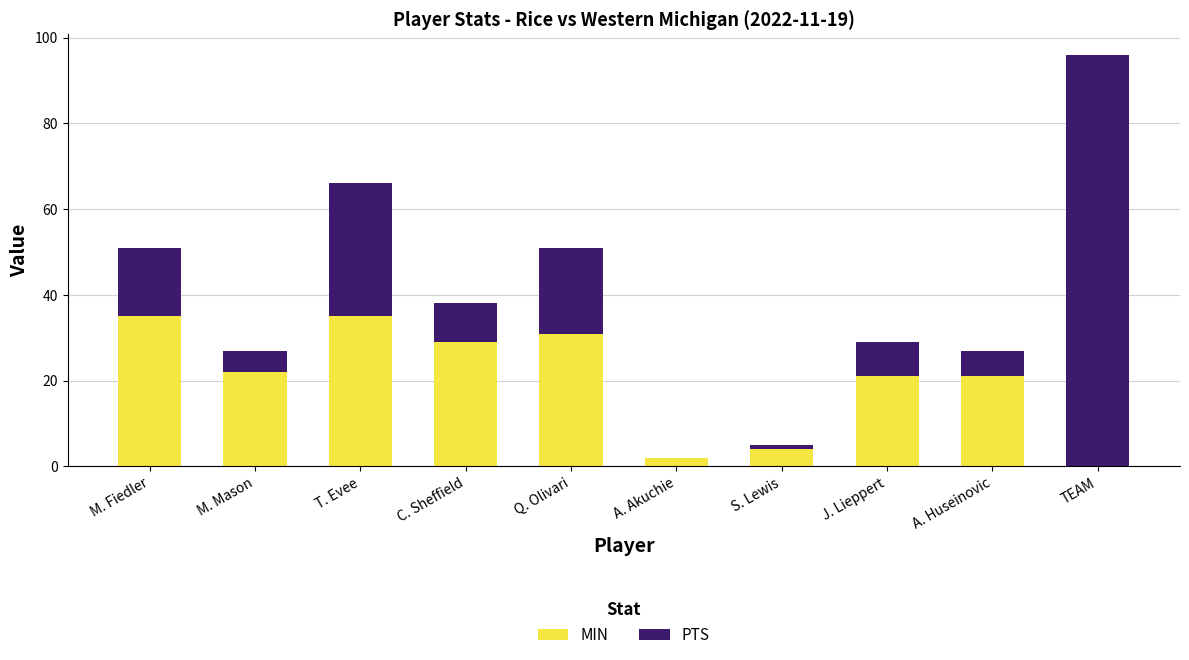

What is the maximum value for MIN?

35